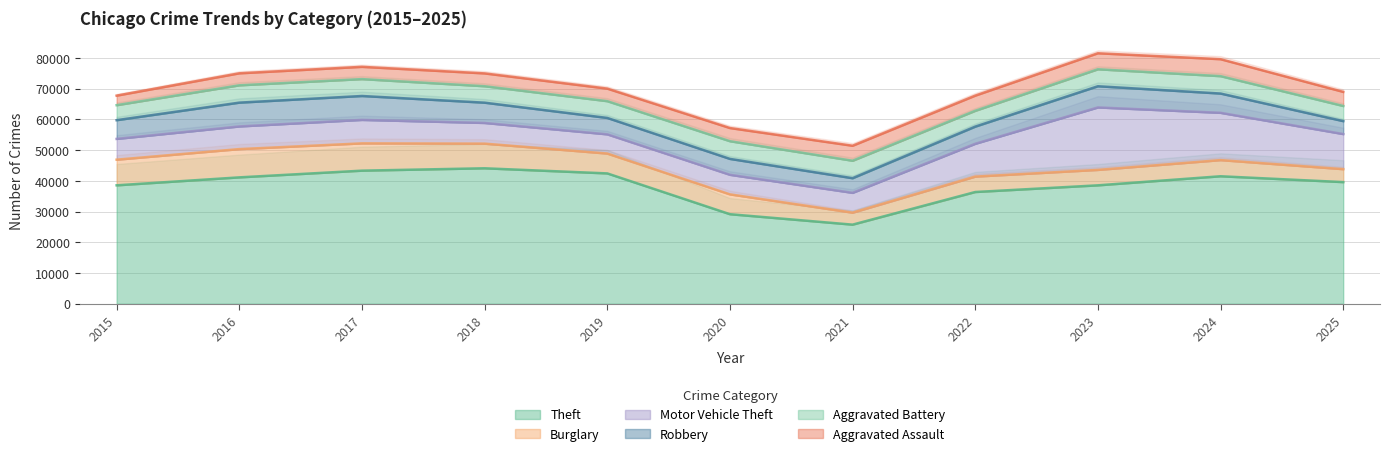

At 2021, list the series in order from smallest to largest.

Burglary, Robbery, Aggravated Assault, Aggravated Battery, Motor Vehicle Theft, Theft